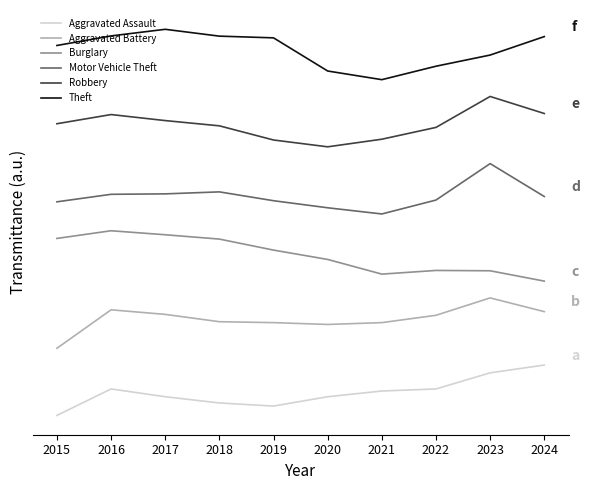

In Aggravated Assault, how many points are lower than both neighbors (excluding endpoints)?

1